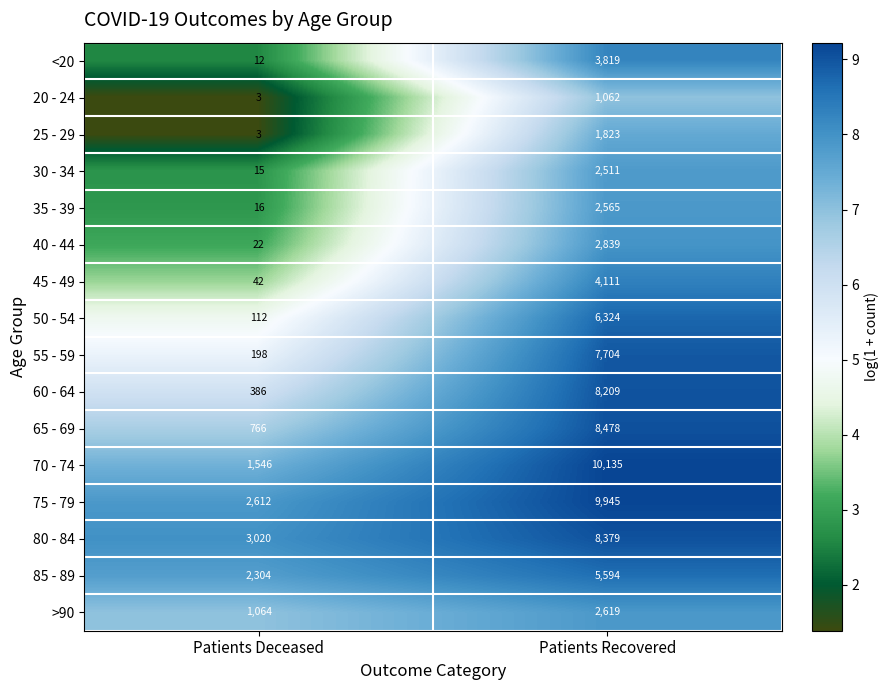

The value of >90 at Patients Deceased is 1765. True or false?

False